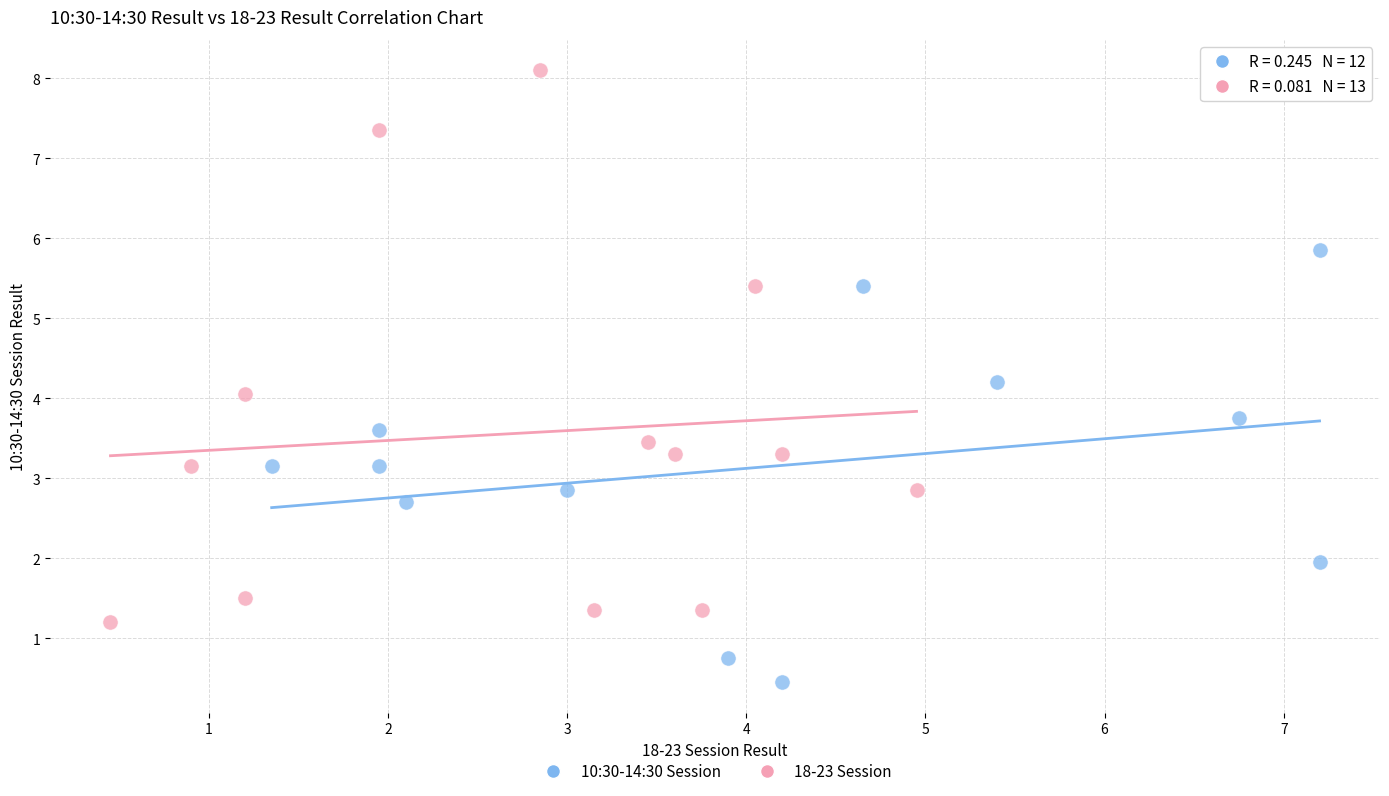

Which series contains the highest Y value?

18-23 Session